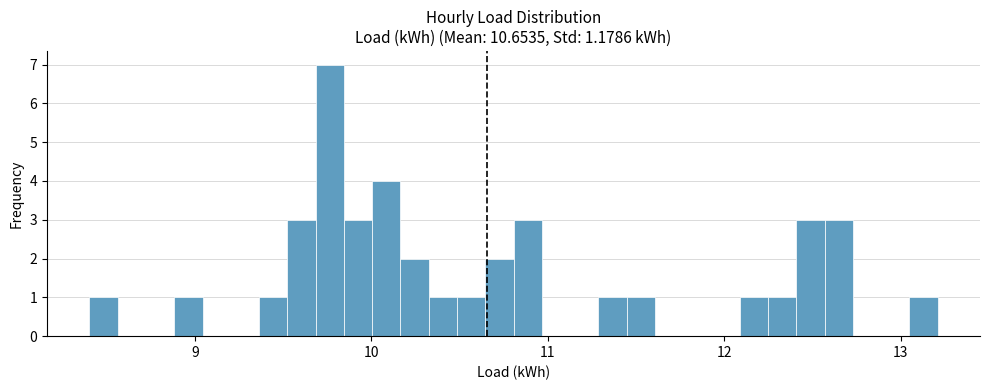

Around what value on the x-axis is the tallest bar? Give the approximate position of its centre, as read against the axis.

9.8